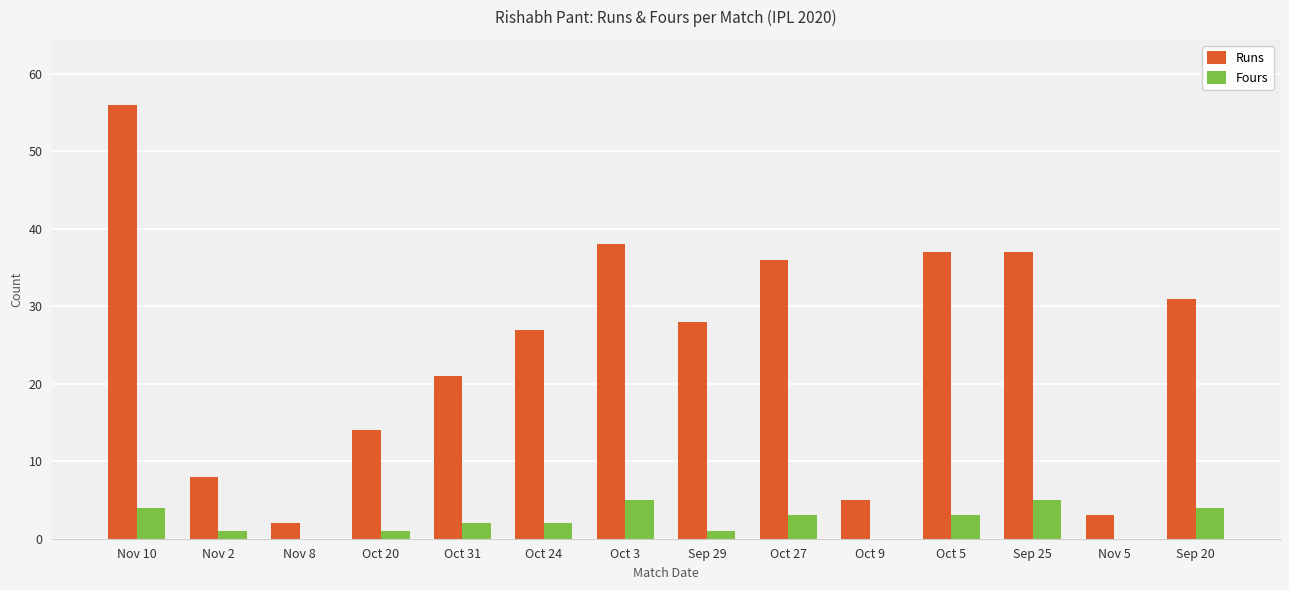

True or false: Fours has a value of 1 at Nov 2.

True